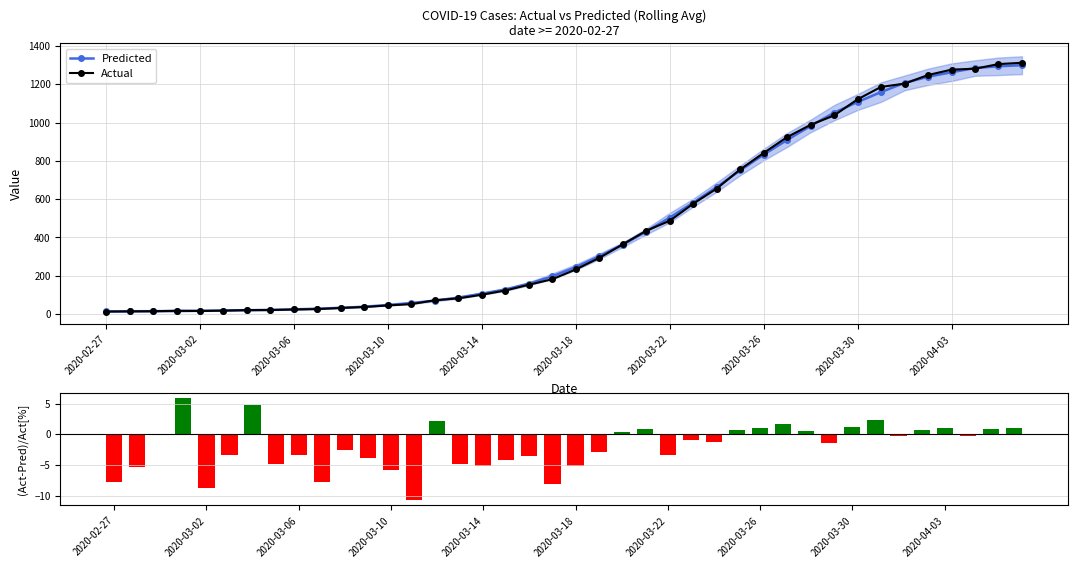

Where is Actual nearest to the value 662?

26